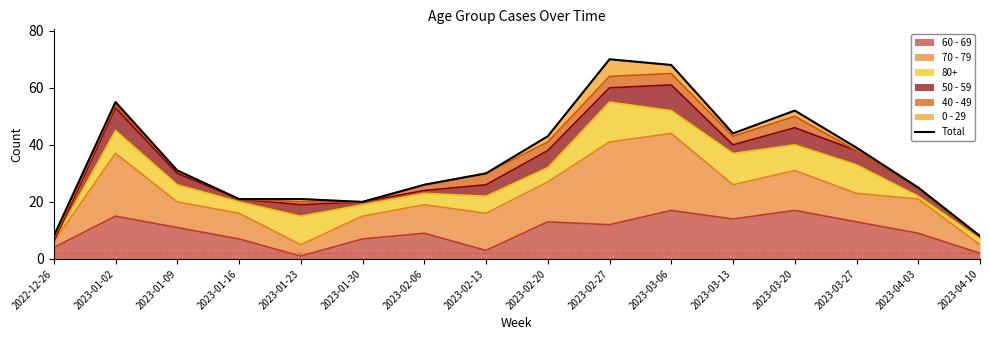

What is the label of the 4th point from the left?

2023-01-16